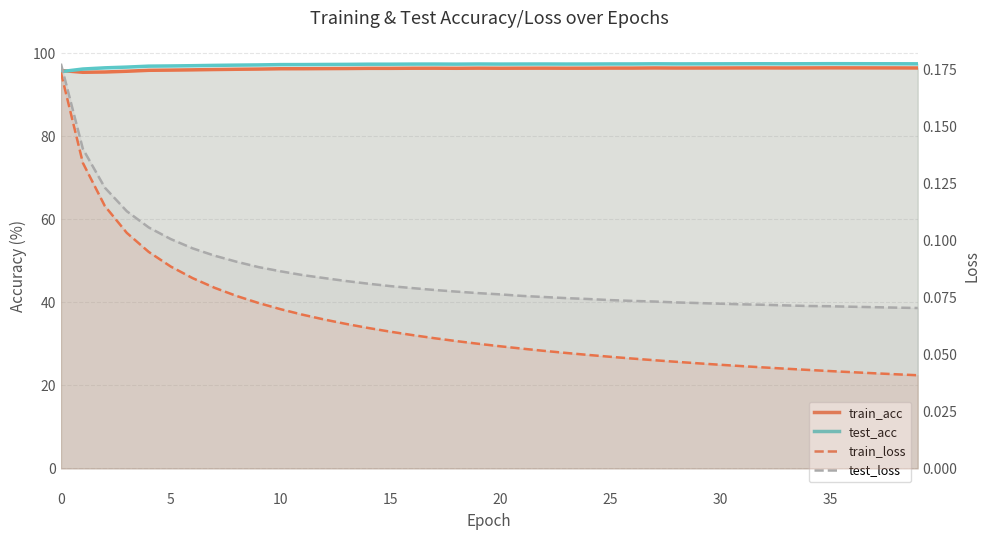

How many lines are shown in the chart?

4